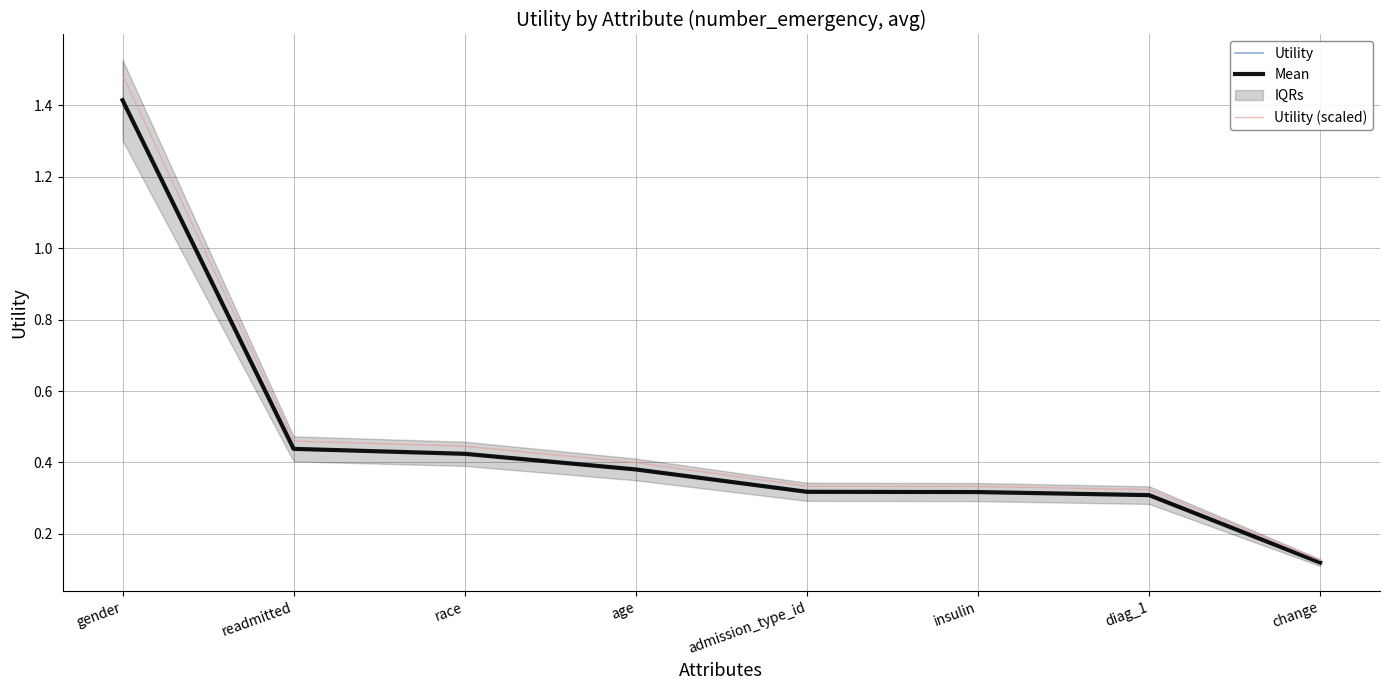

Which has a higher value, gender or race?

gender